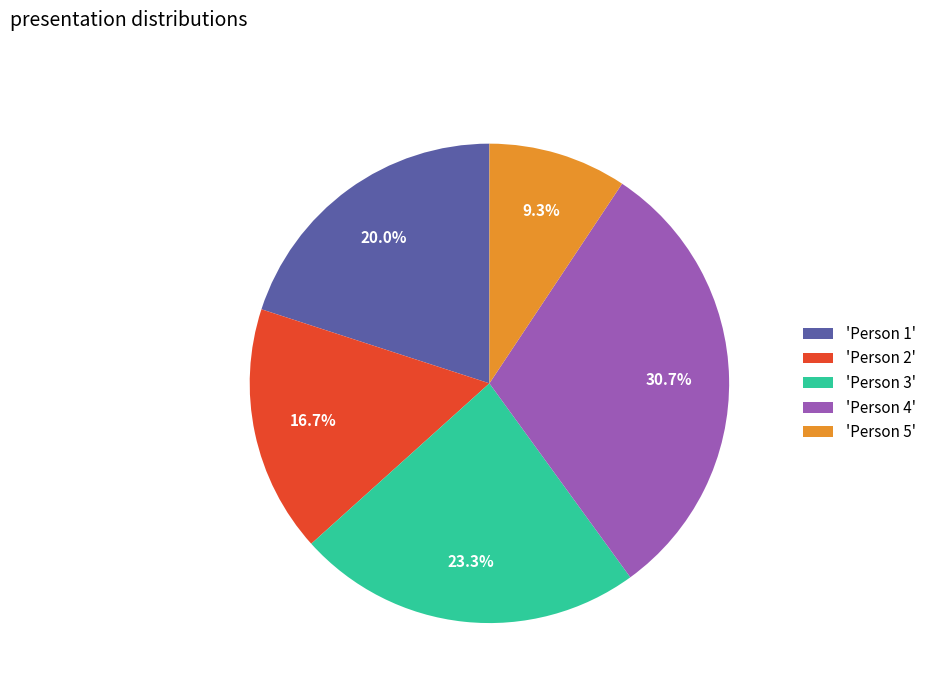

How many segments does this pie chart have?

5